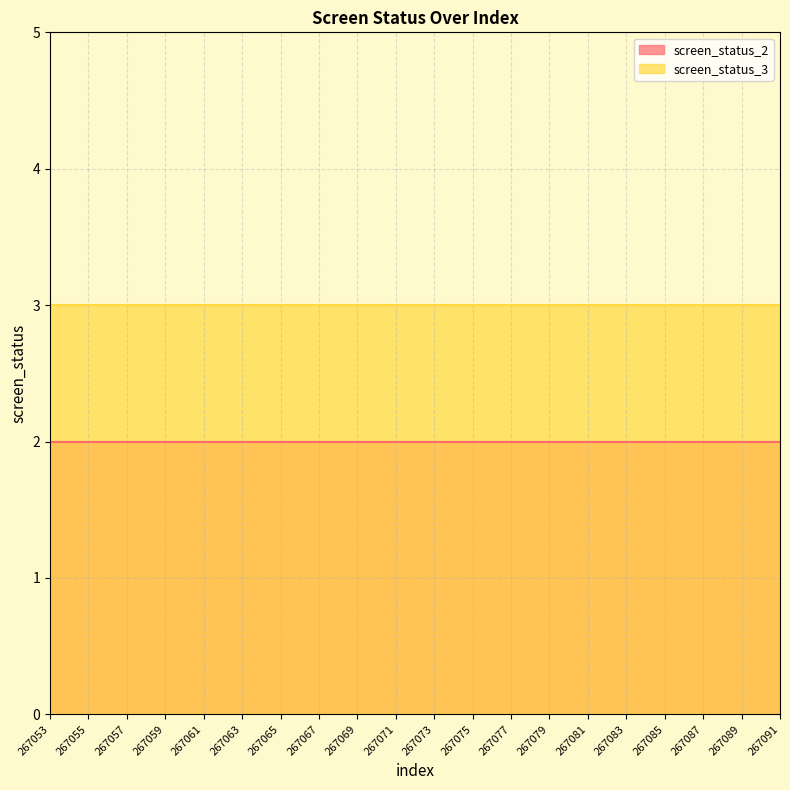

At which label does screen_status_2 reach its minimum?

267053